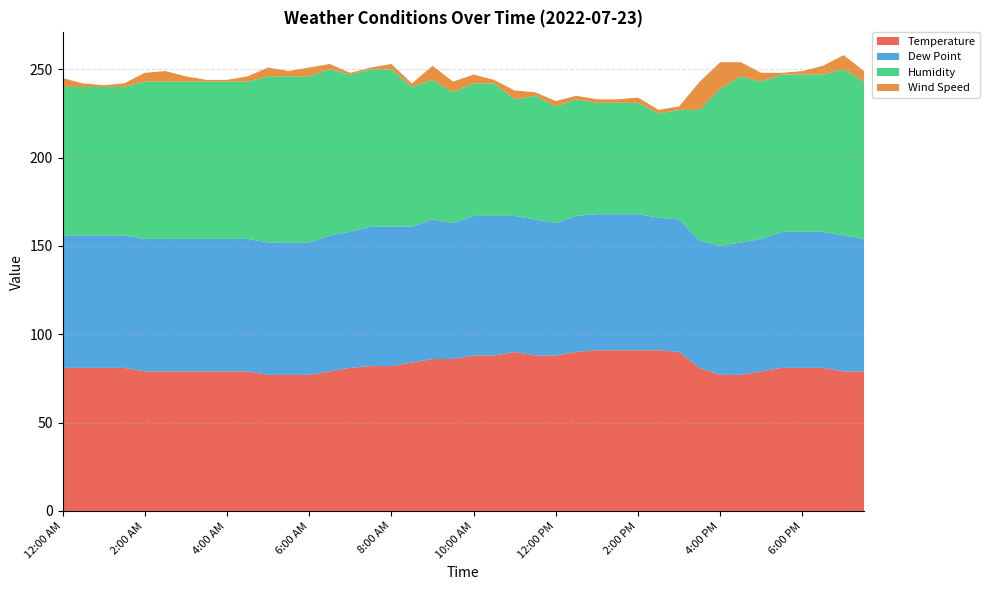

Reading left to right, transcribe all the data shown in this chart.

Temperature: 81	81	81	81	79	79	79	79	79	79	77	77	77	79	81	82	82	84	86	86	88	88	90	88	88	90	91	91	91	91	90	81	77	77	79	81	81	81	79	79
Dew Point: 75	75	75	75	75	75	75	75	75	75	75	75	75	77	77	79	79	77	79	77	79	79	77	77	75	77	77	77	77	75	75	72	73	75	75	77	77	77	77	75
Humidity: 84	84	84	84	89	89	89	89	89	89	94	94	94	94	89	89	89	79	79	74	75	75	66	70	66	66	63	63	63	59	62	74	89	94	89	89	89	89	94	89
Wind Speed: 5	2	1	2	5	6	3	1	1	3	5	3	5	3	1	1	3	2	8	6	5	2	5	2	3	2	2	2	3	2	2	16	15	8	5	1	2	5	8	6